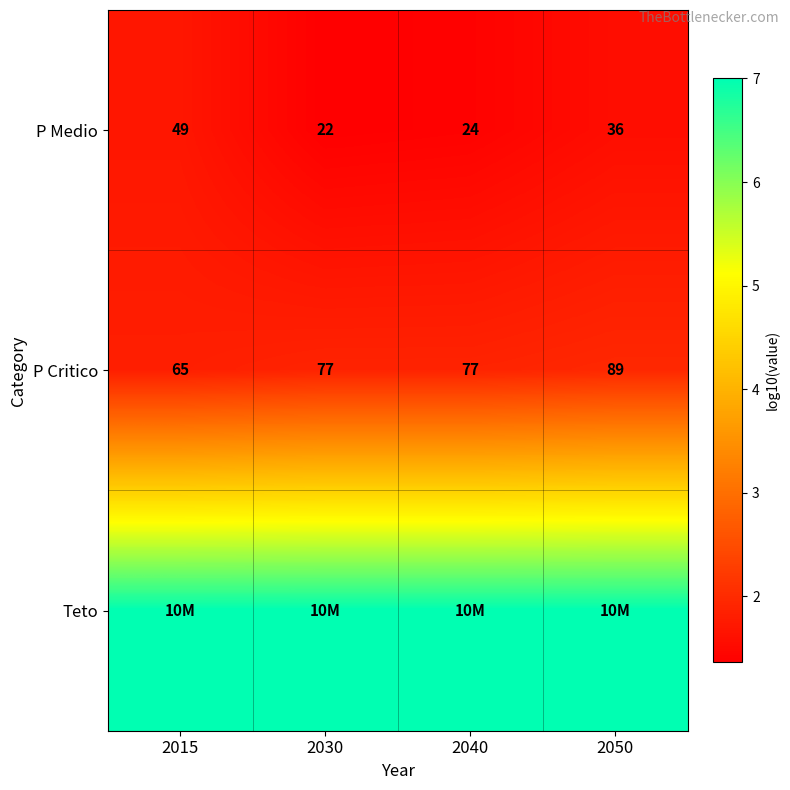

The P Medio series shows 1.0 at 2015. True or false?

False